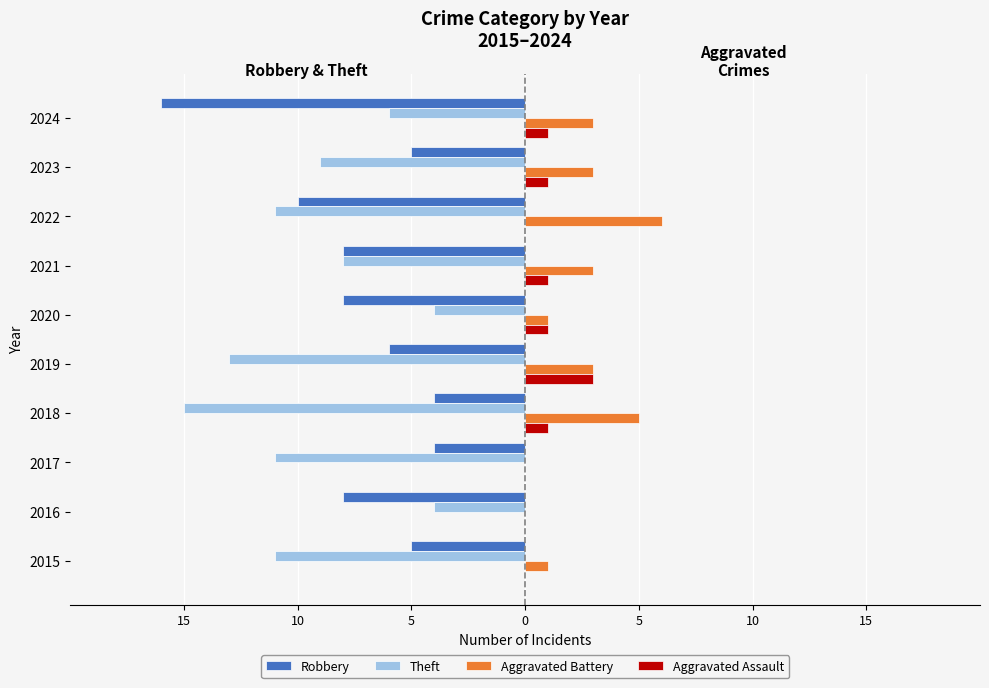

Rank the series by their maximum value, from lowest to highest.

Robbery, Theft, Aggravated Assault, Aggravated Battery